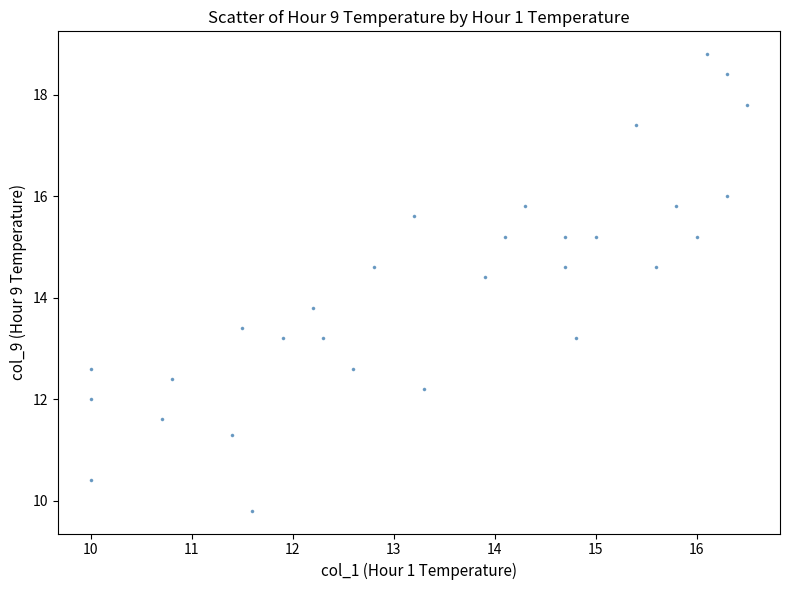

What is the range of X values (max minus min)?

6.5